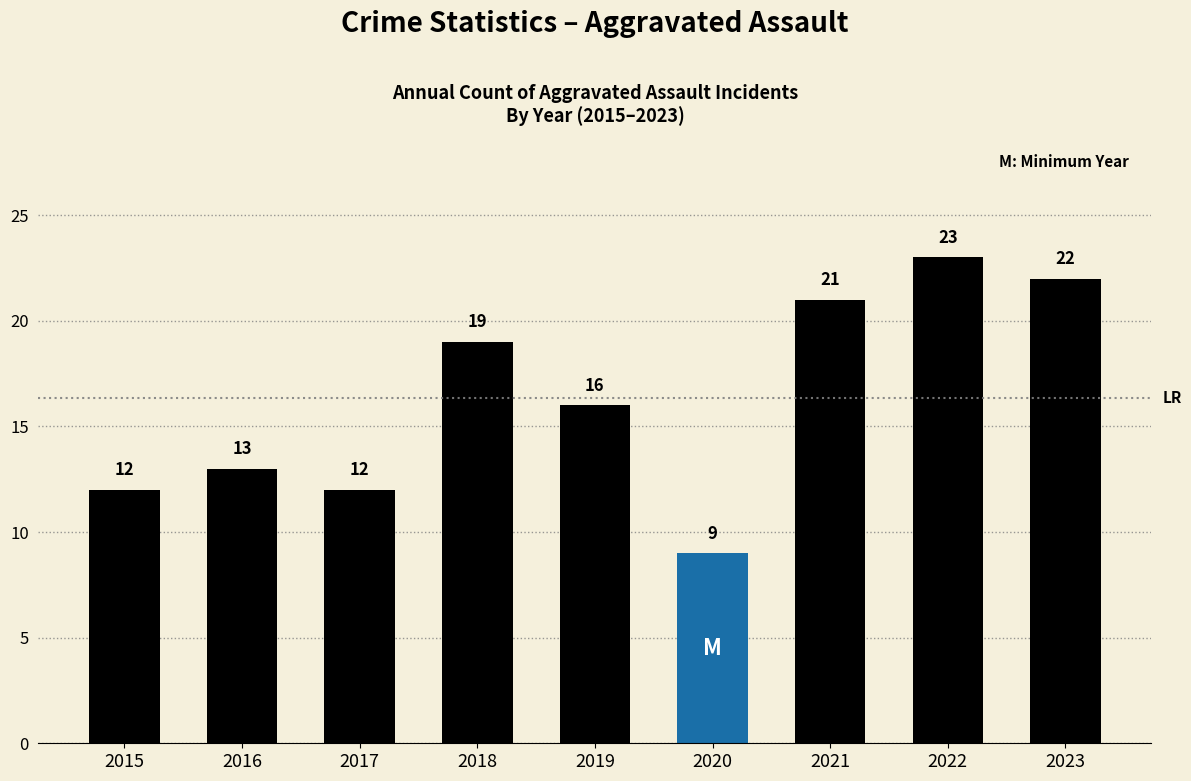

How many data points does each series have?

9